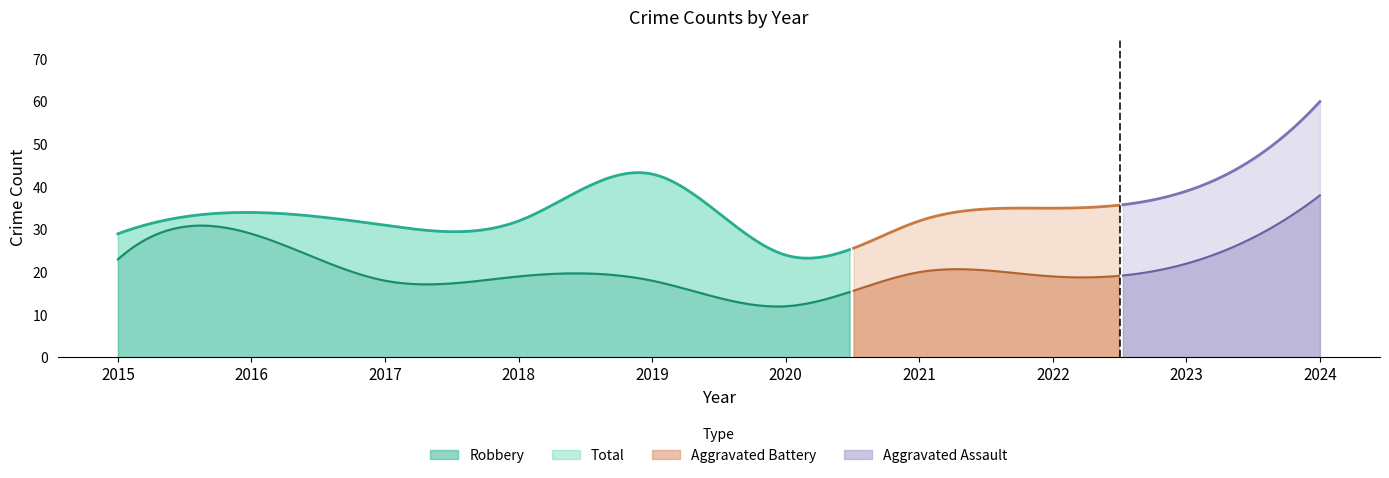

The Total series shows 24 at 2020. True or false?

True